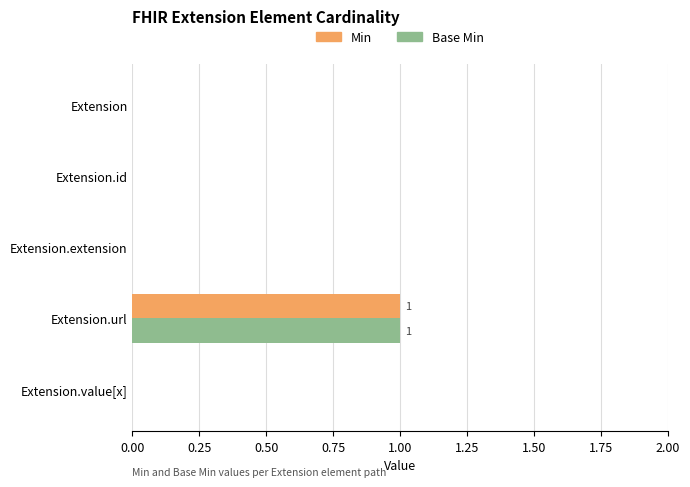

Is it true that Base Min equals 1 at Extension.id?

False